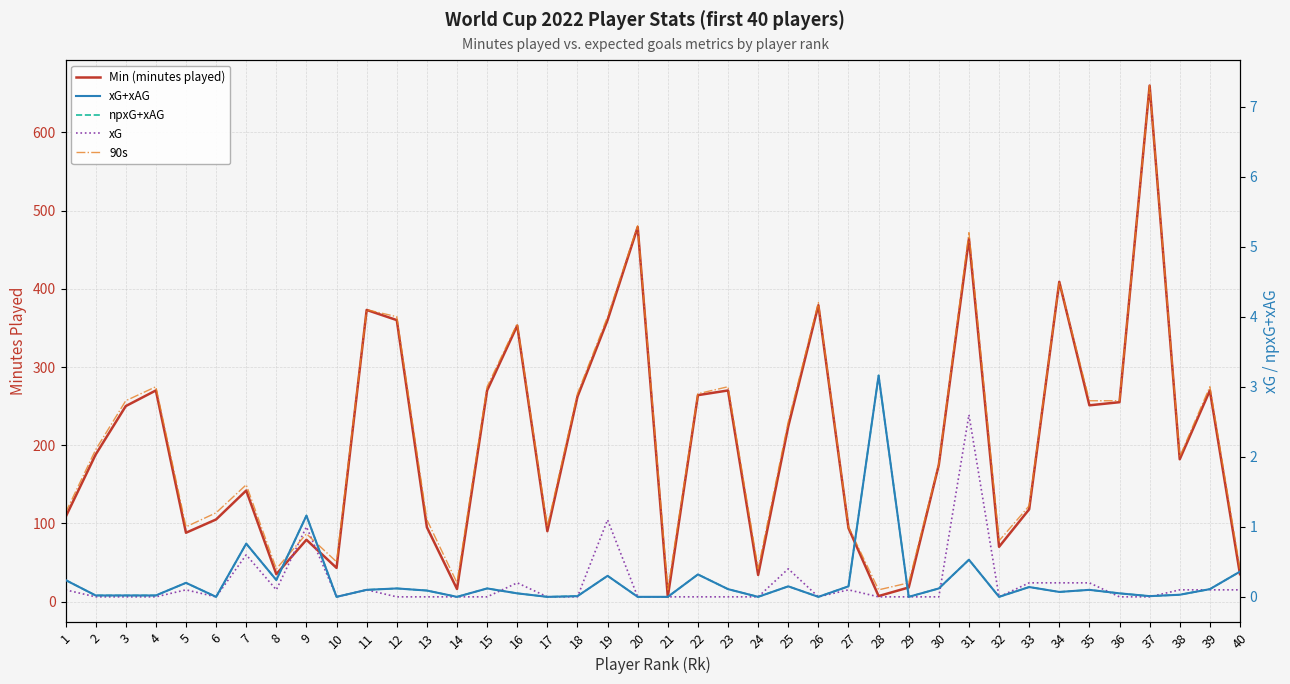

Count the number of categories in the chart.

40